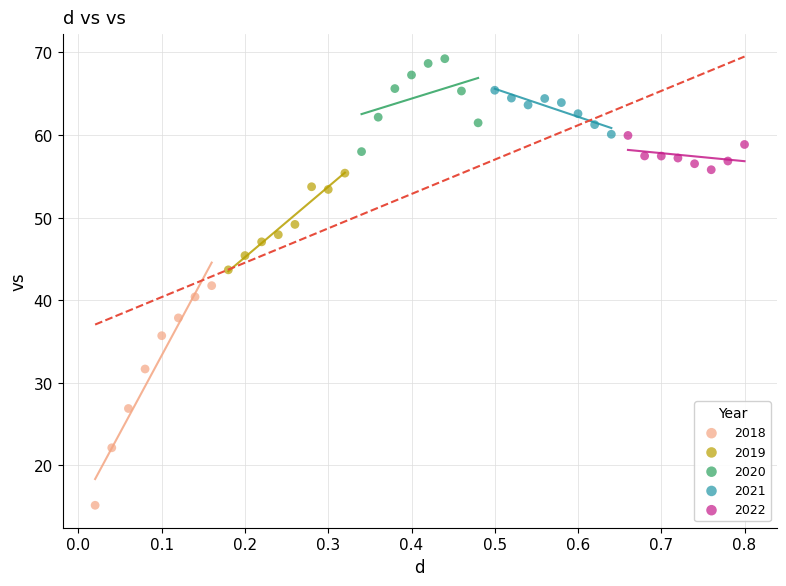

Which series contains the highest Y value?

2020